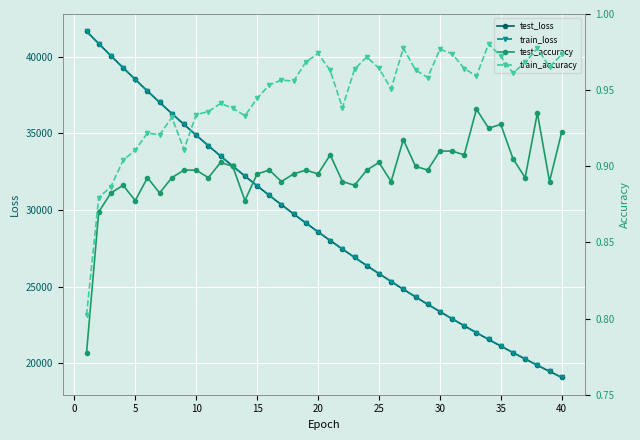

What is the minimum value shown in the chart?

0.8